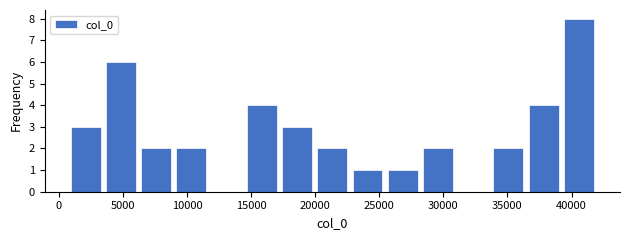

Reading left to right, transcribe this chart: for each bar, give the range it covers on the x-axis and its height. Neither the bar edges nor the heights are printed on the chart, so give them approximately, as read against the axes.

500 to 3500: 3
3500 to 6000: 6
6000 to 9000: 2
9000 to 11500: 2
11500 to 14500: 0
14500 to 17000: 4
17000 to 20000: 3
20000 to 22500: 2
22500 to 25500: 1
25500 to 28000: 1
28000 to 31000: 2
31000 to 33500: 0
33500 to 36500: 2
36500 to 39000: 4
39000 to 42000: 8